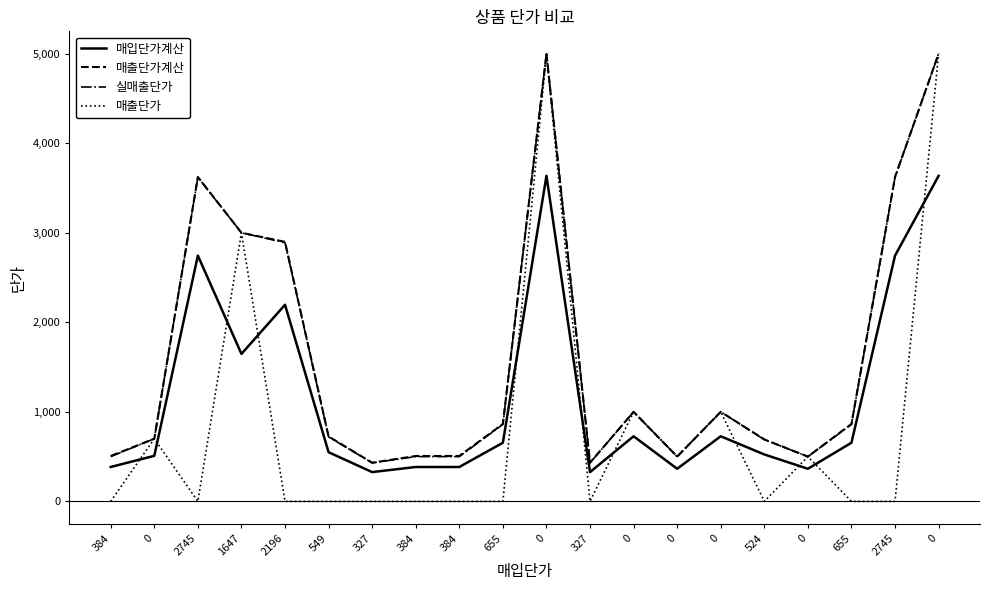

What are all the series names shown in the legend?

매입단가계산, 매출단가계산, 실매출단가, 매출단가